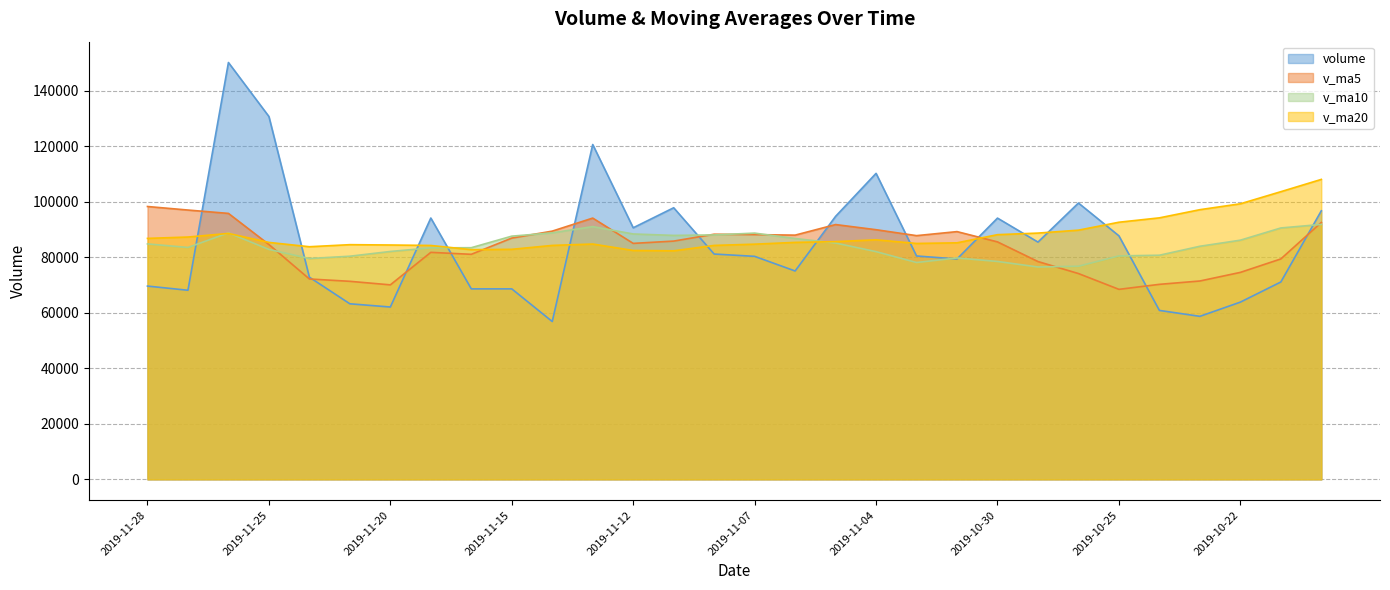

What is the spread (max minus min) of values at 2019-11-20?

22337.1